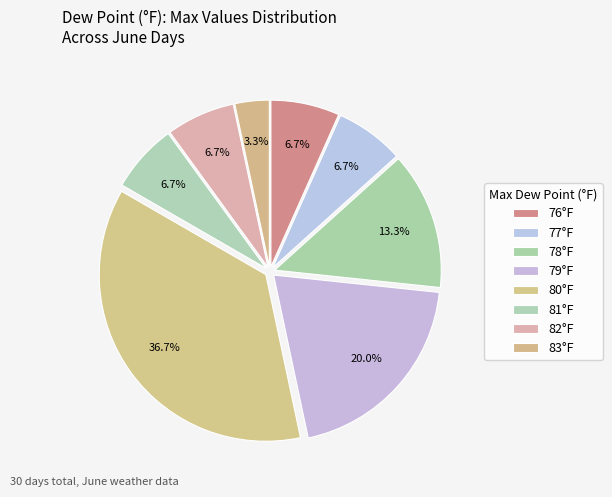

Count the number of slices in the pie.

8